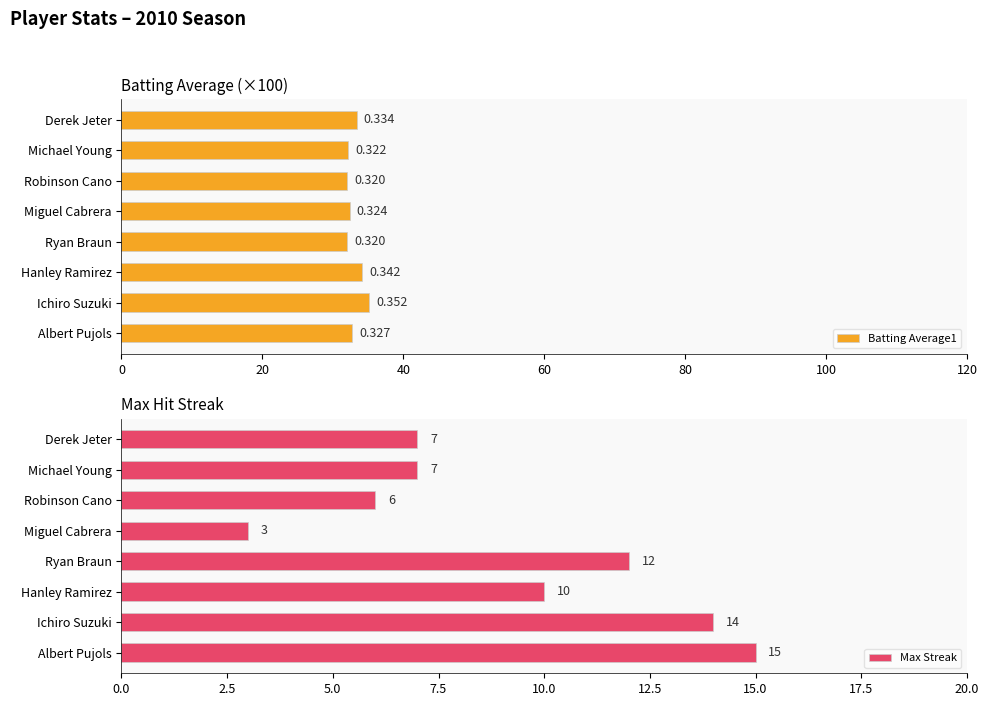

Read the Max Streak value at Ryan Braun, to the nearest 5.

10